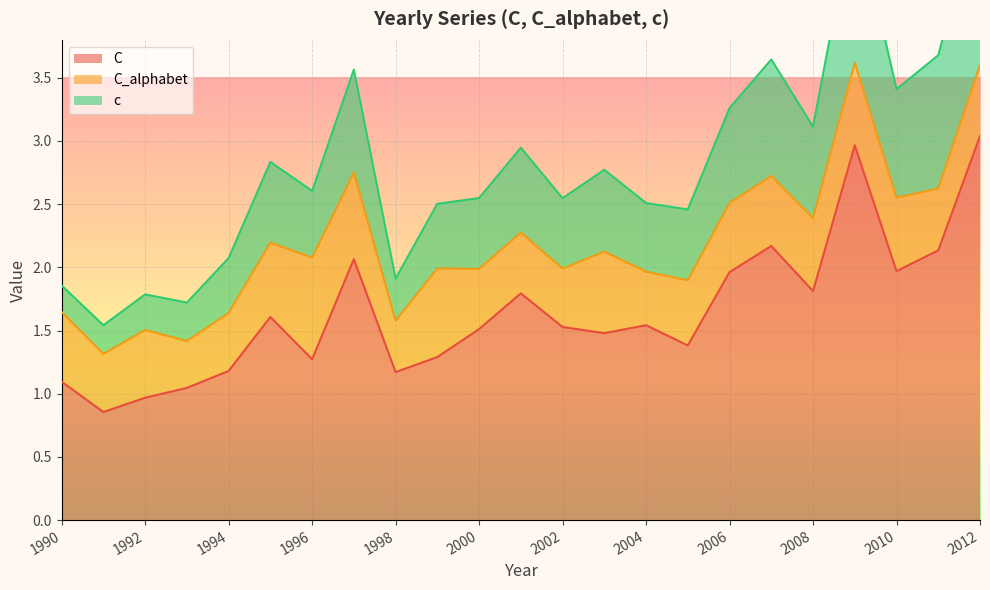

At which label is C closest to 1?

1992